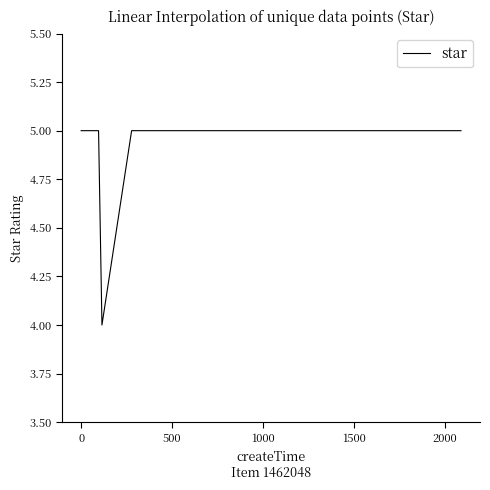

What is the minimum value shown in the chart?

4